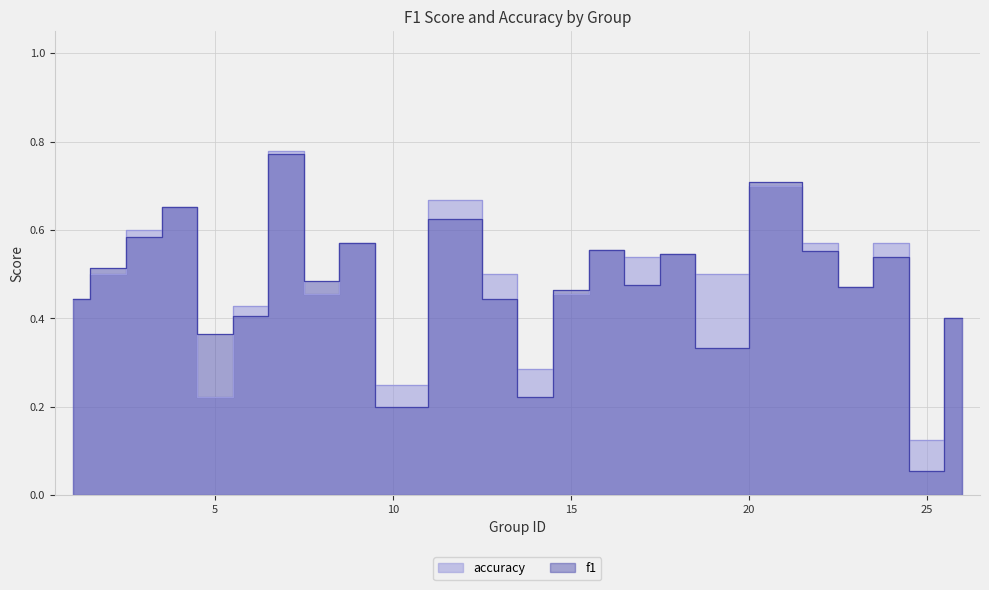

True or false: accuracy has more than 0 points higher than both neighbors.

True